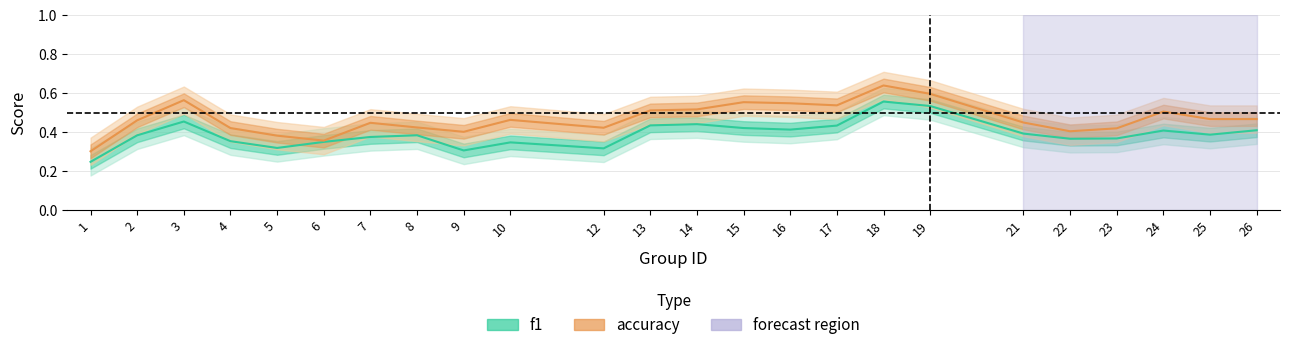

What is the total value across all series at 5?

0.7